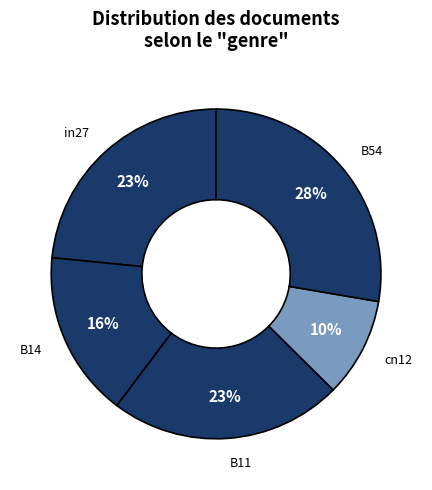

How many slices are in this pie chart?

5